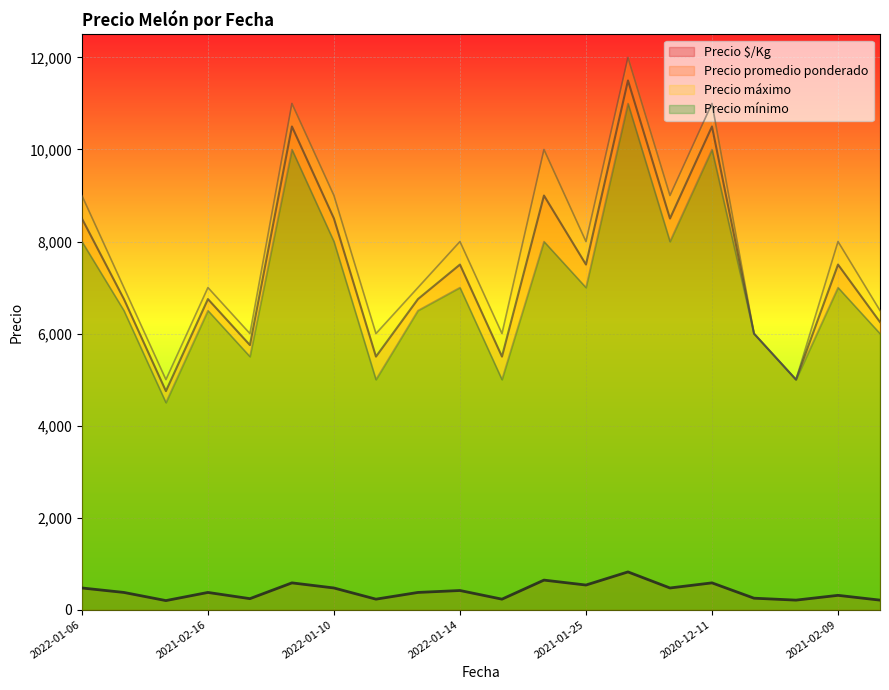

What is the sum of all Precio máximo values?

156500